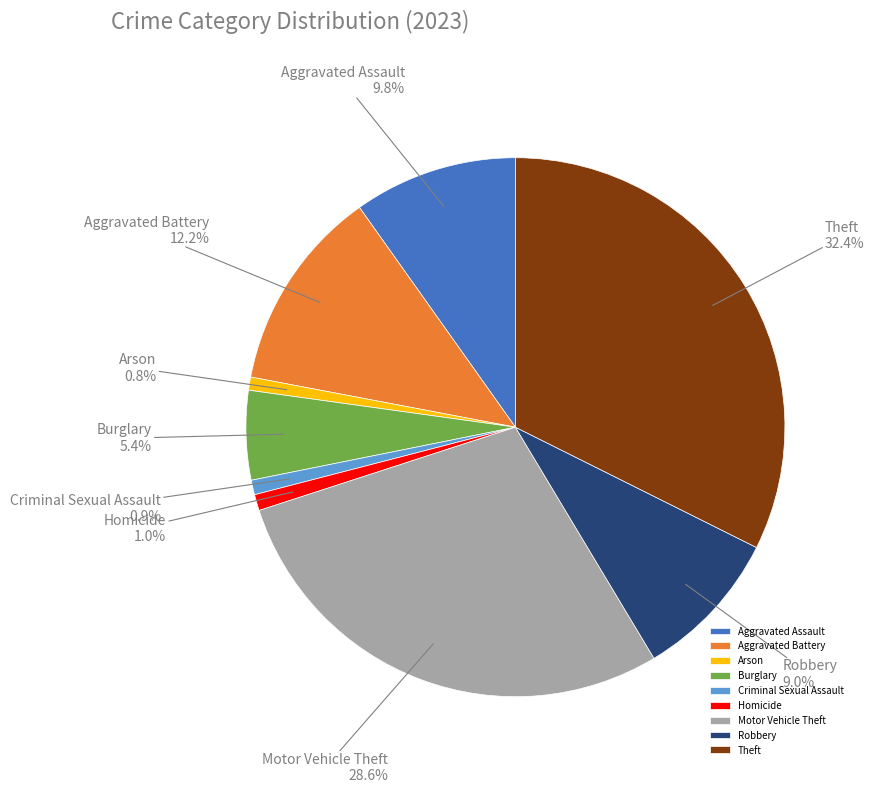

Is there any slice that represents more than half of the pie?

No